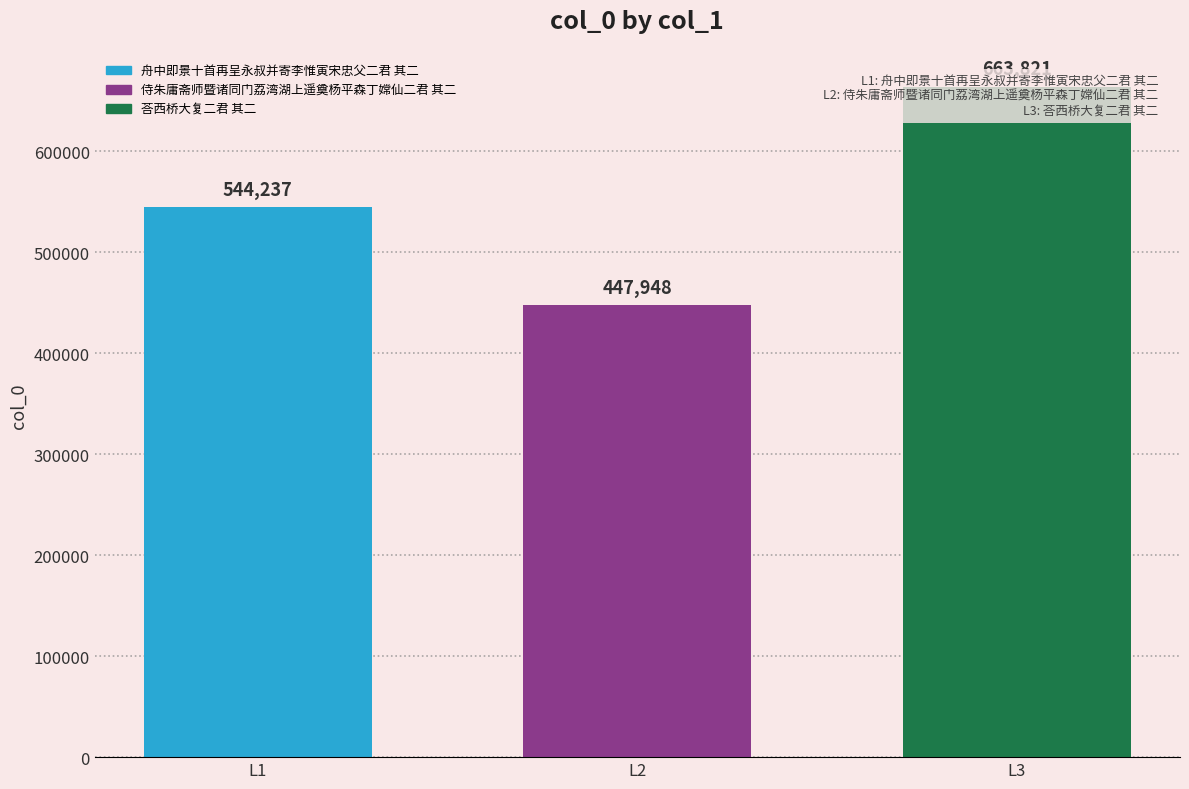

Reading right to left, what are all the values shown in this chart?

663821	447948	544237